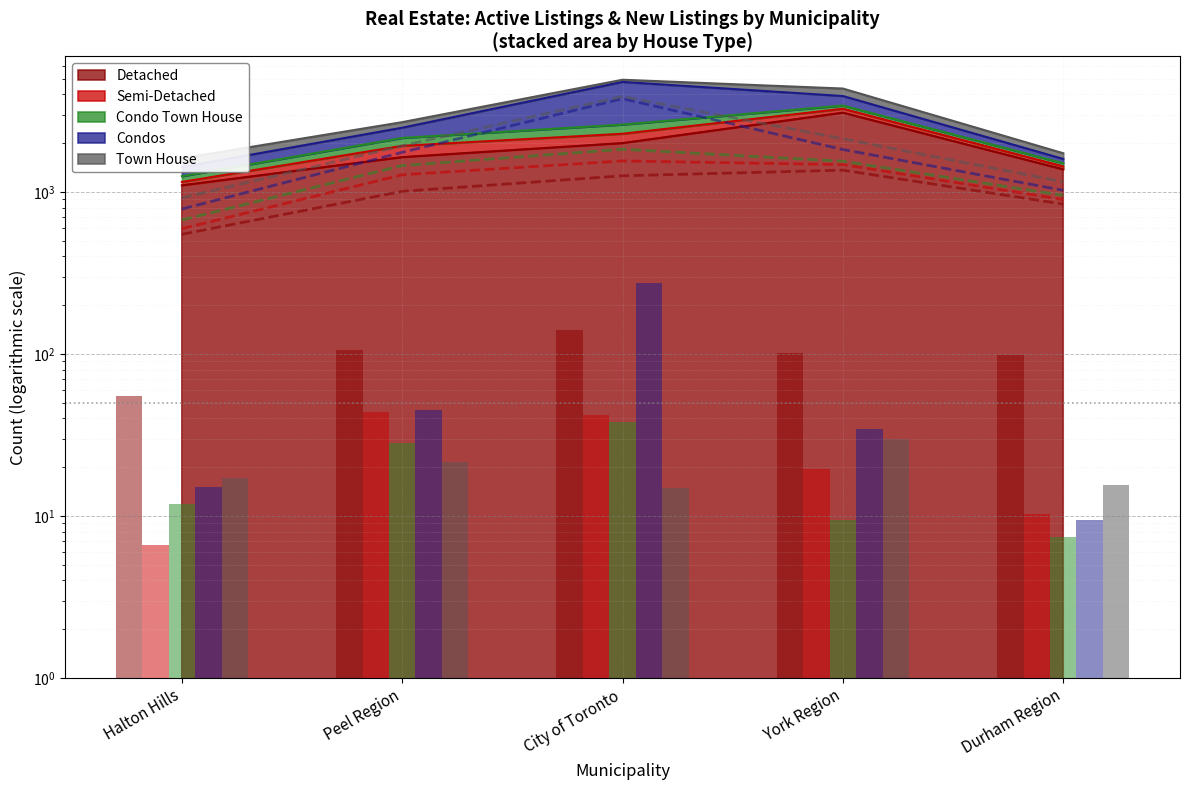

Does the chart contain stacked bars?

No